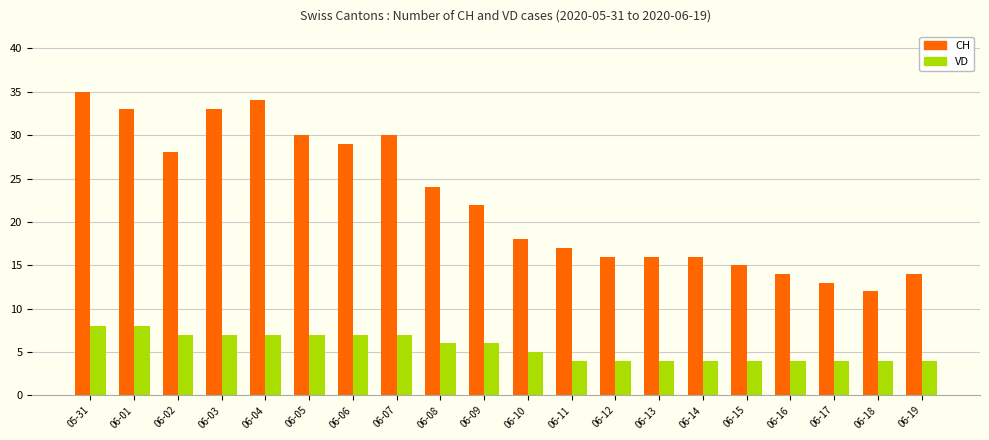

True or false: CH has a value of 28 at 06-14.

False